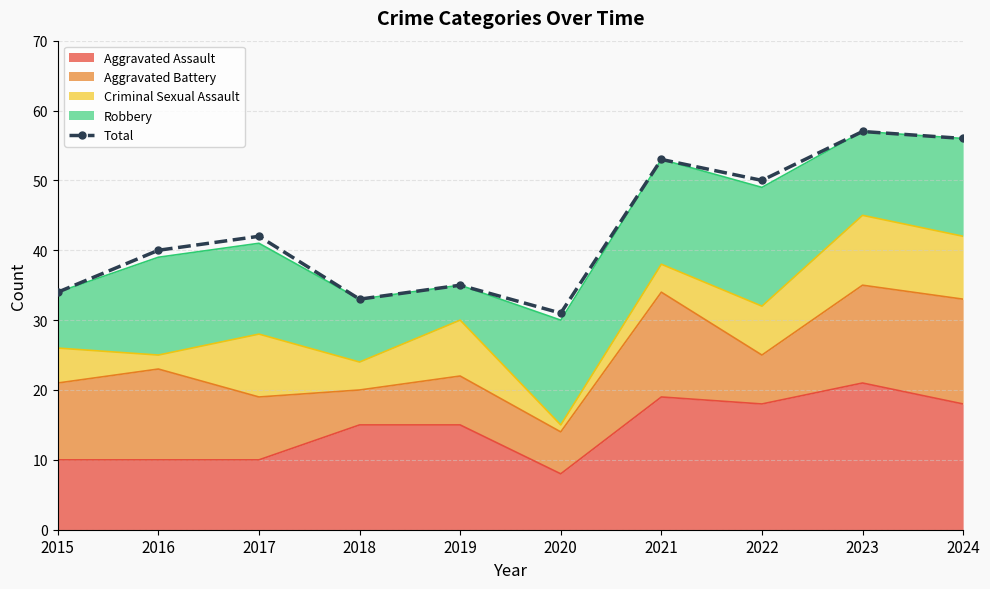

The chart shows a value of 17 at 2021. True or false?

False